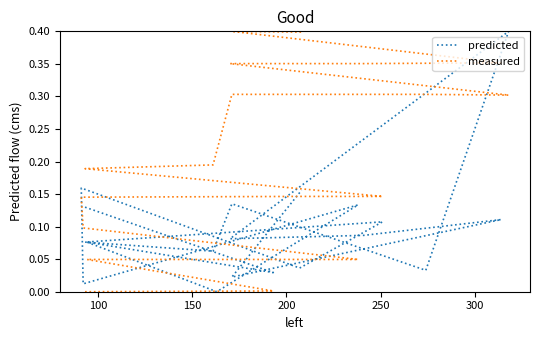

How many lines are shown in the chart?

2